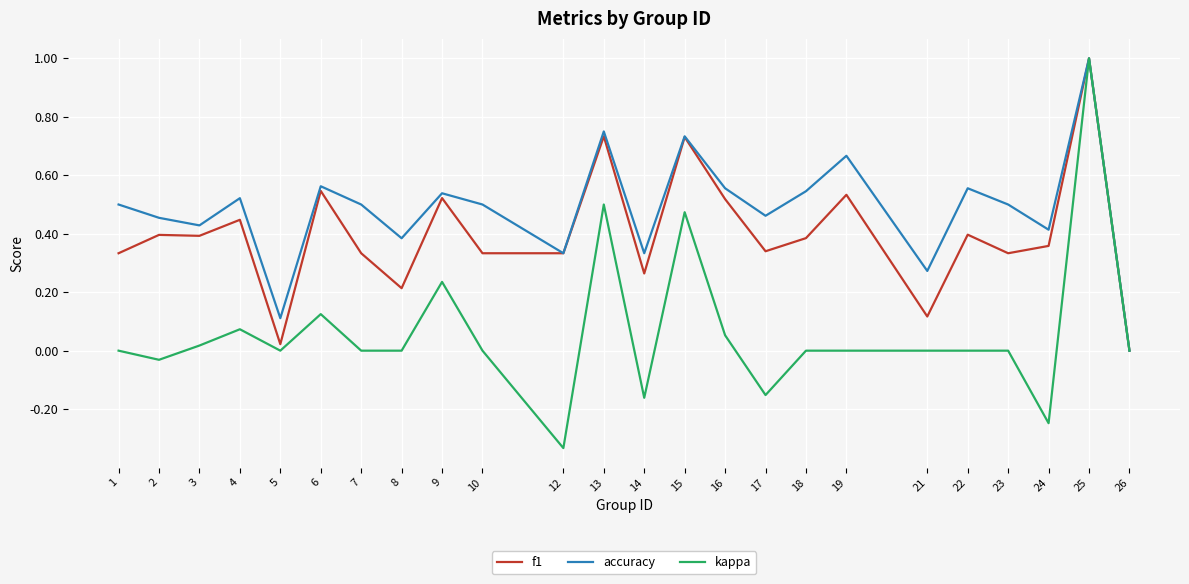

Rank the series by their average value, from lowest to highest.

kappa, f1, accuracy